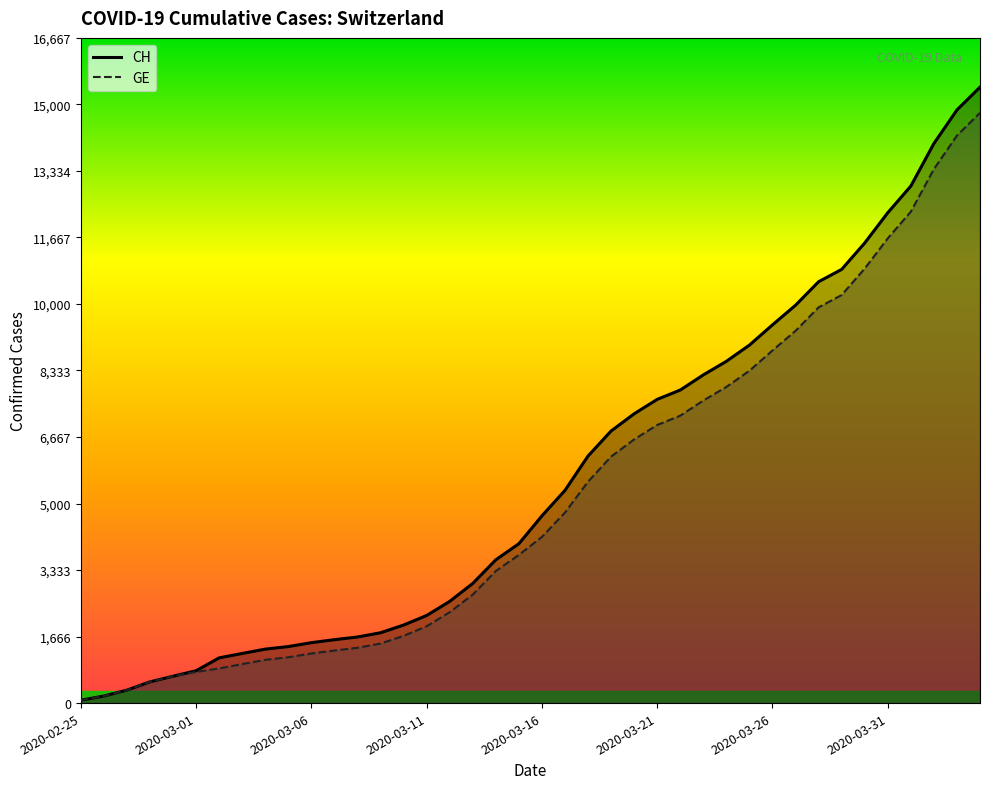

What position from the right is 12?

28